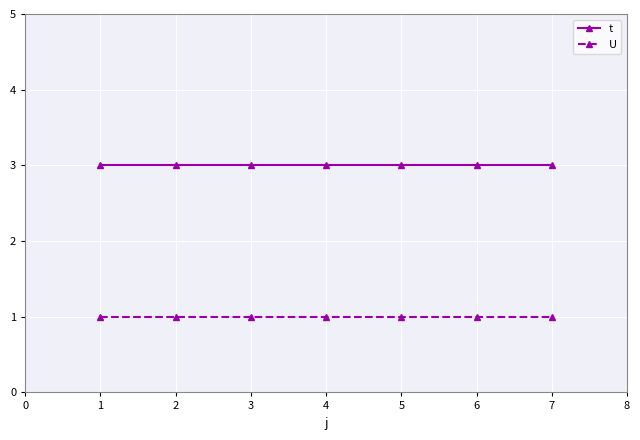

What value does the t series have at 2?

3